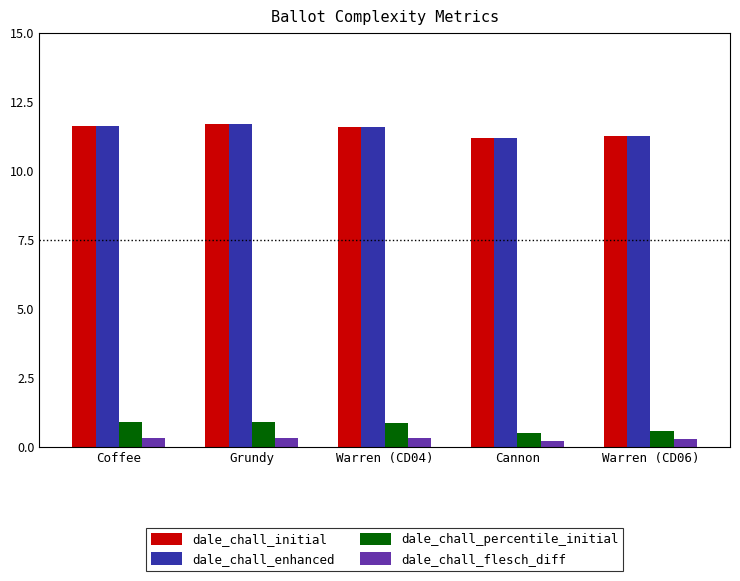

Reading right to left, what are all the values shown in this chart?

dale_chall_initial: Warren (CD06)=11.2	Cannon=11.2	Warren (CD04)=11.6	Grundy=11.7	Coffee=11.6
dale_chall_enhanced: Warren (CD06)=11.2	Cannon=11.2	Warren (CD04)=11.6	Grundy=11.7	Coffee=11.6
dale_chall_percentile_initial: Warren (CD06)=0.6	Cannon=0.5	Warren (CD04)=0.9	Grundy=0.9	Coffee=0.9
dale_chall_flesch_diff: Warren (CD06)=0.3	Cannon=0.2	Warren (CD04)=0.3	Grundy=0.3	Coffee=0.3